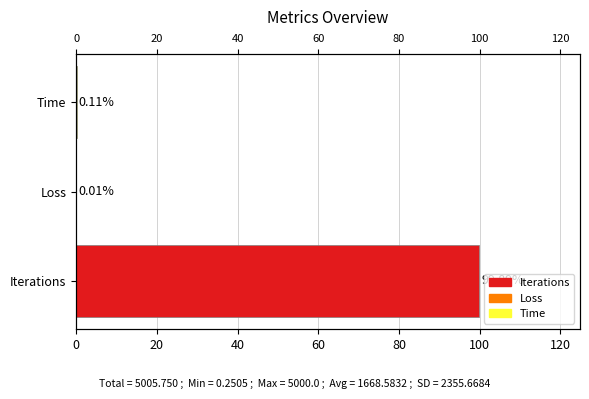

The chart shows a value of 0.1 at Time. True or false?

False